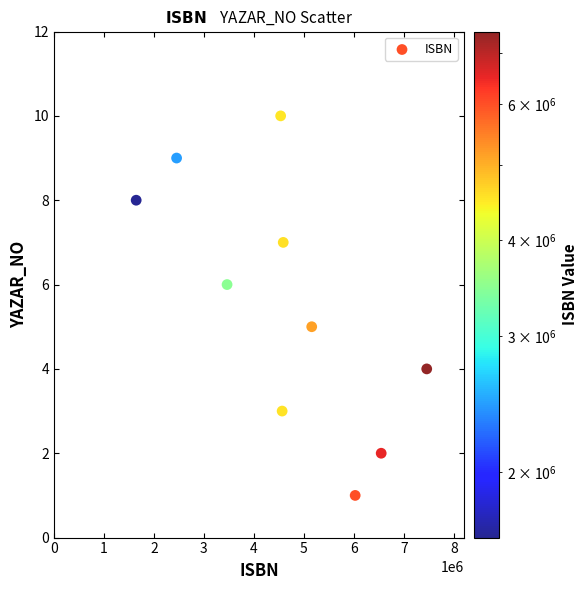

What is the average X value?

4643161